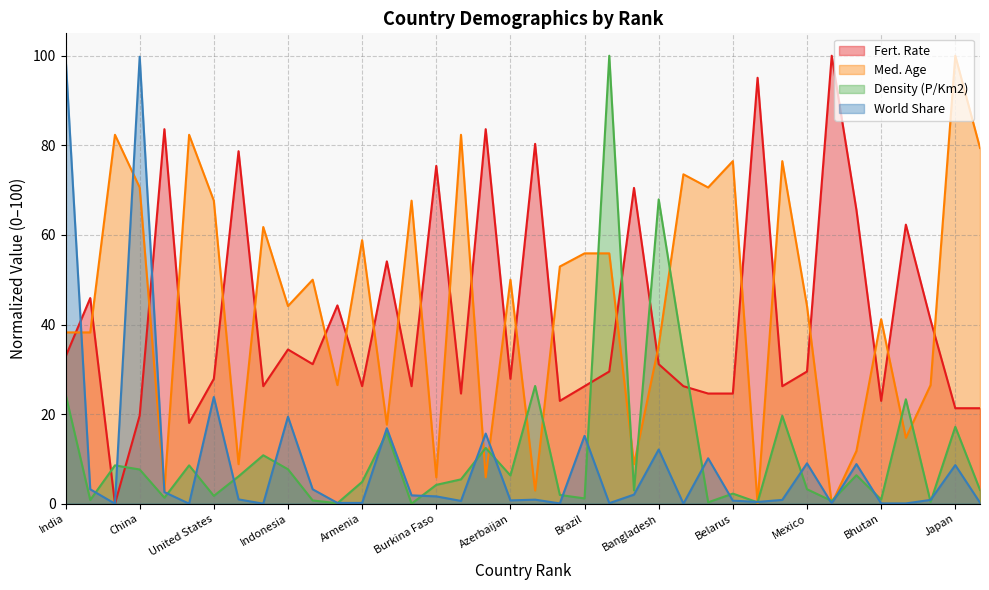

How many values in the Fert. Rate series exceed 29?

20